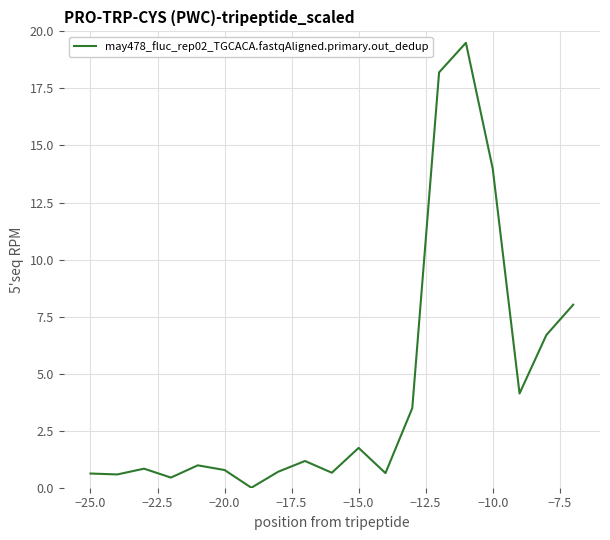

What is the maximum value shown in the chart?

19.5